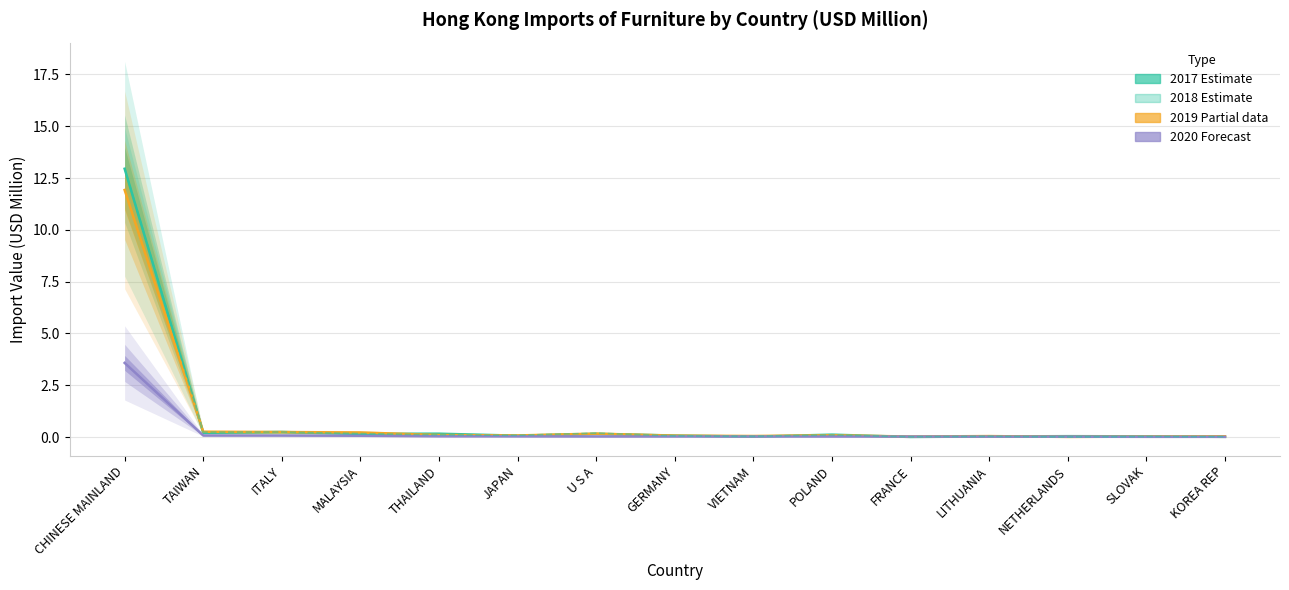

Rank the series at SLOVAK from lowest to highest value.

202005, 201912, 201812, 201712